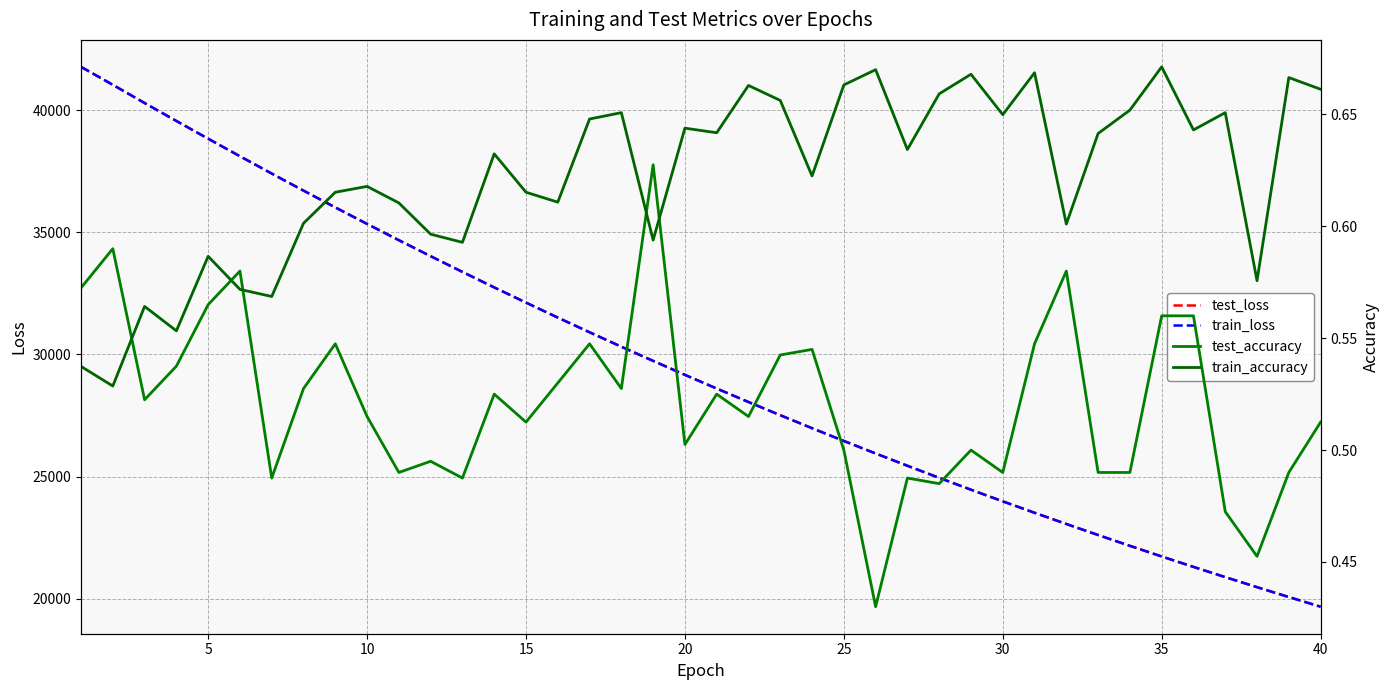

What is the highest value of the test_loss series?

41765.8